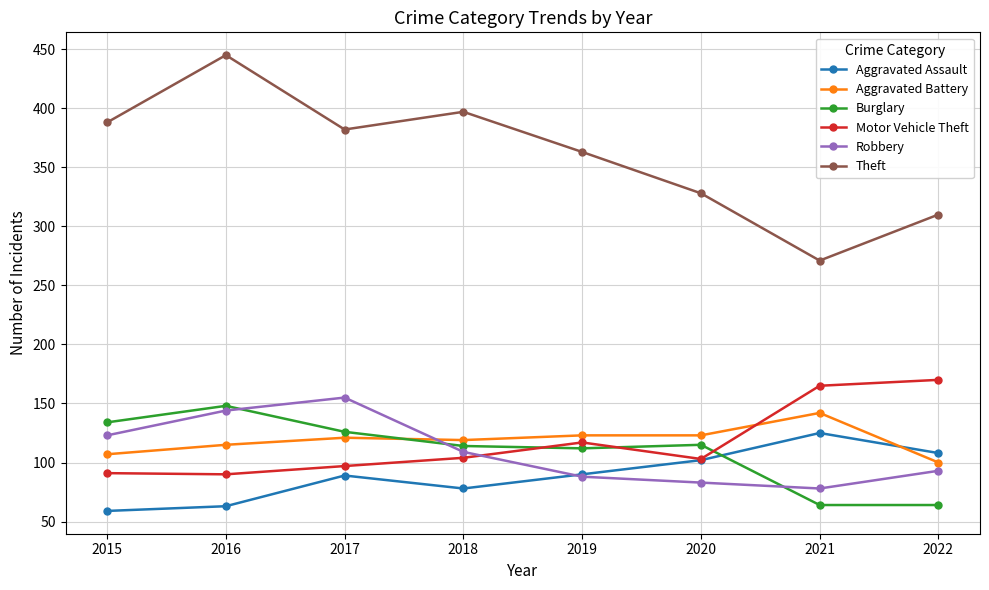

Which series has the largest range (max minus min)?

Theft